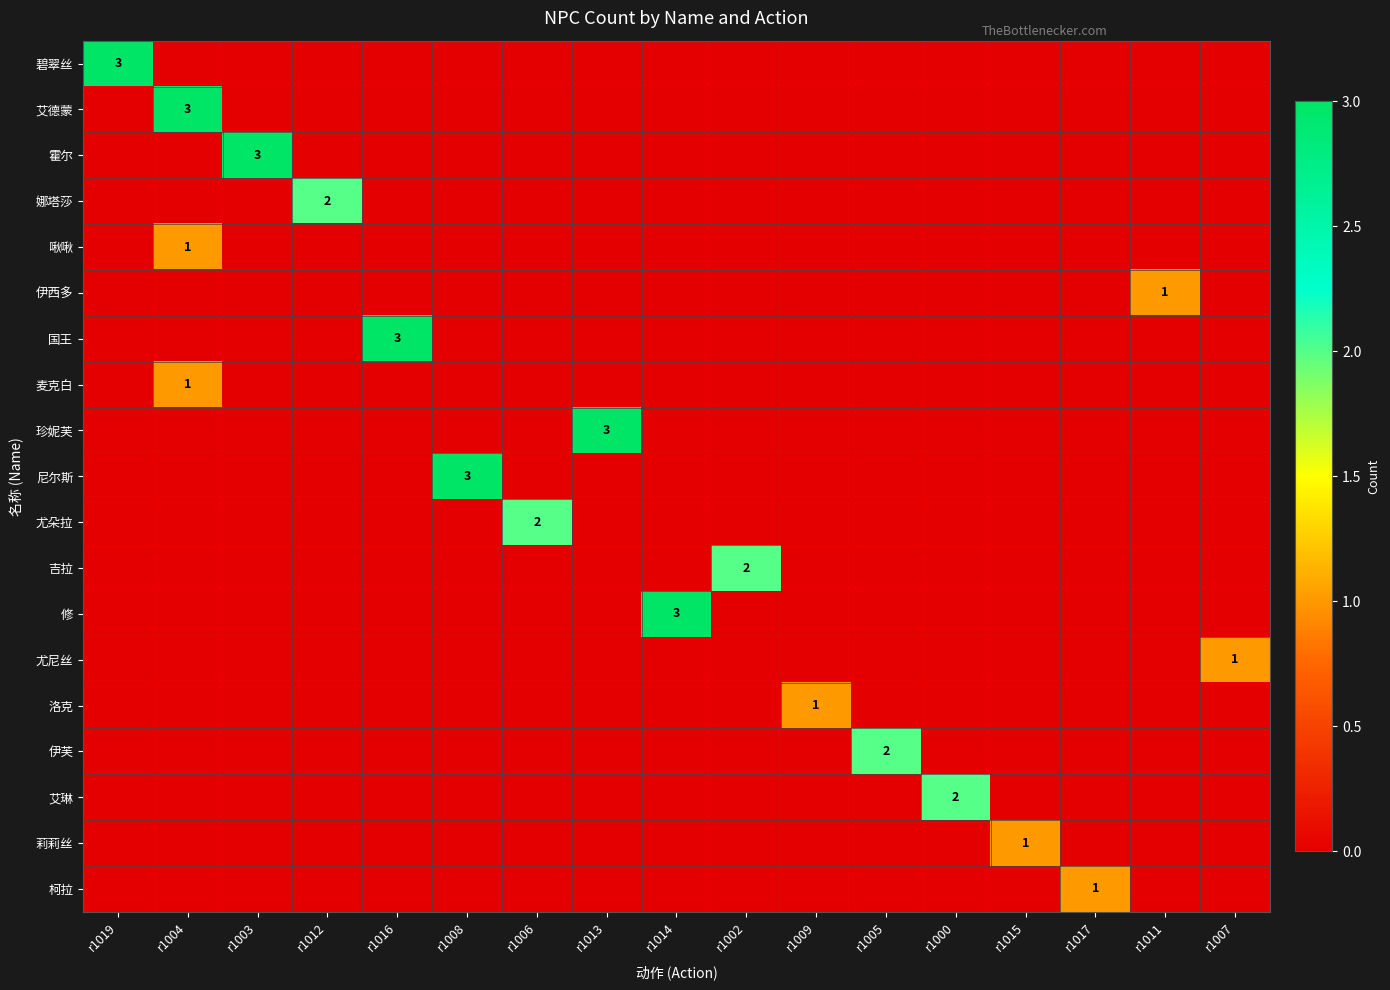

What is the difference between the highest and lowest values at r1016?

3